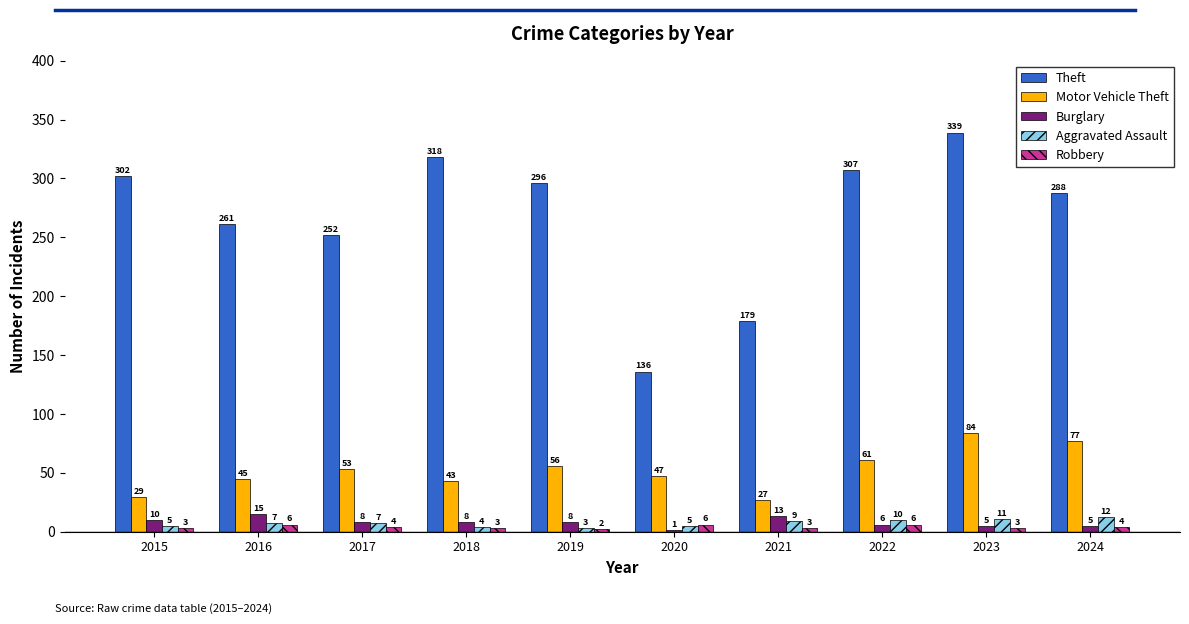

Between 2022 and 2024, which series saw the biggest shift?

Theft